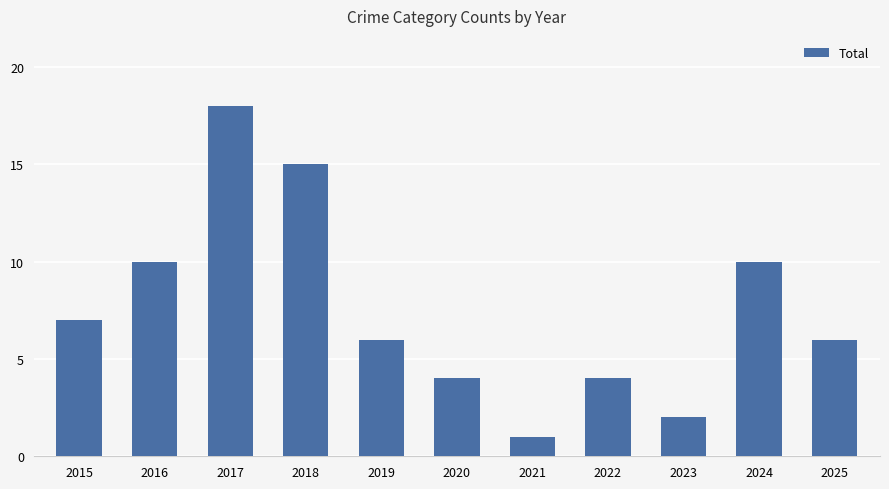

What is the difference between the second highest and second lowest values?

13